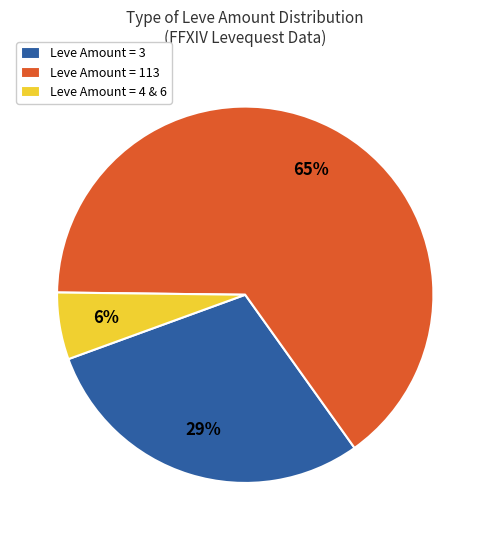

Count the number of slices in the pie.

3